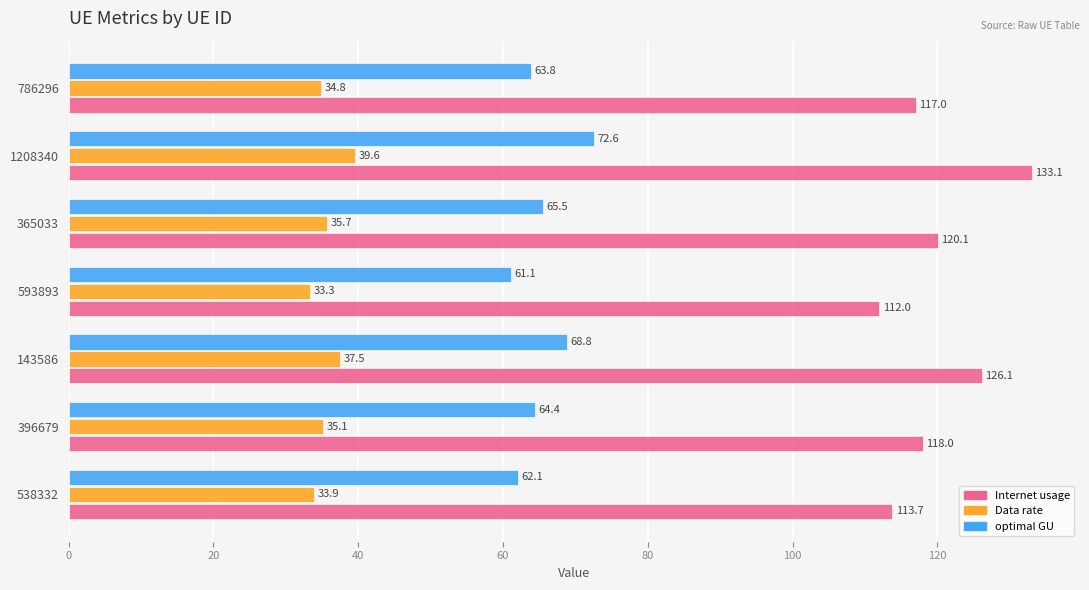

At which category is the sum across all series the highest?

1208340